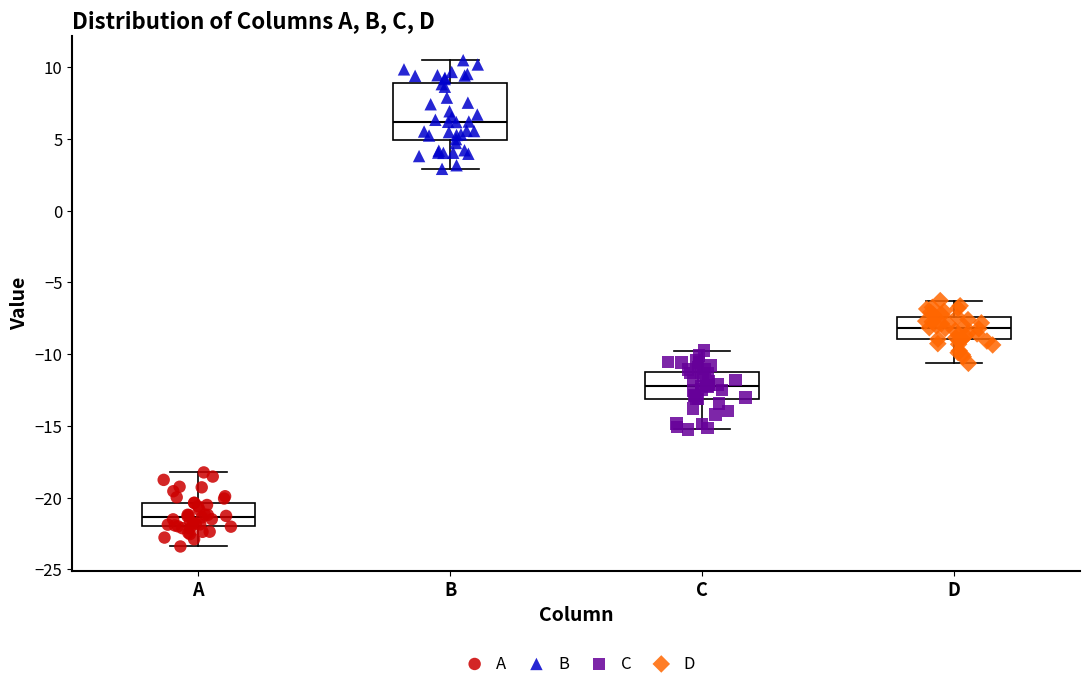

Reading left to right, read every box against the y-axis: the position of its median line, the range the box covers, and the ends of its whiskers. The values are not printed on the chart, so give them approximately, as read against the axis.

A: median -21.5, box -22.0 to -20.5, whiskers -23.5 to -18.0
B: median 6.0, box 5.0 to 9.0, whiskers 3.0 to 10.5
C: median -12.0, box -13.0 to -11.0, whiskers -15.0 to -10.0
D: median -8.0, box -9.0 to -7.5, whiskers -10.5 to -6.5